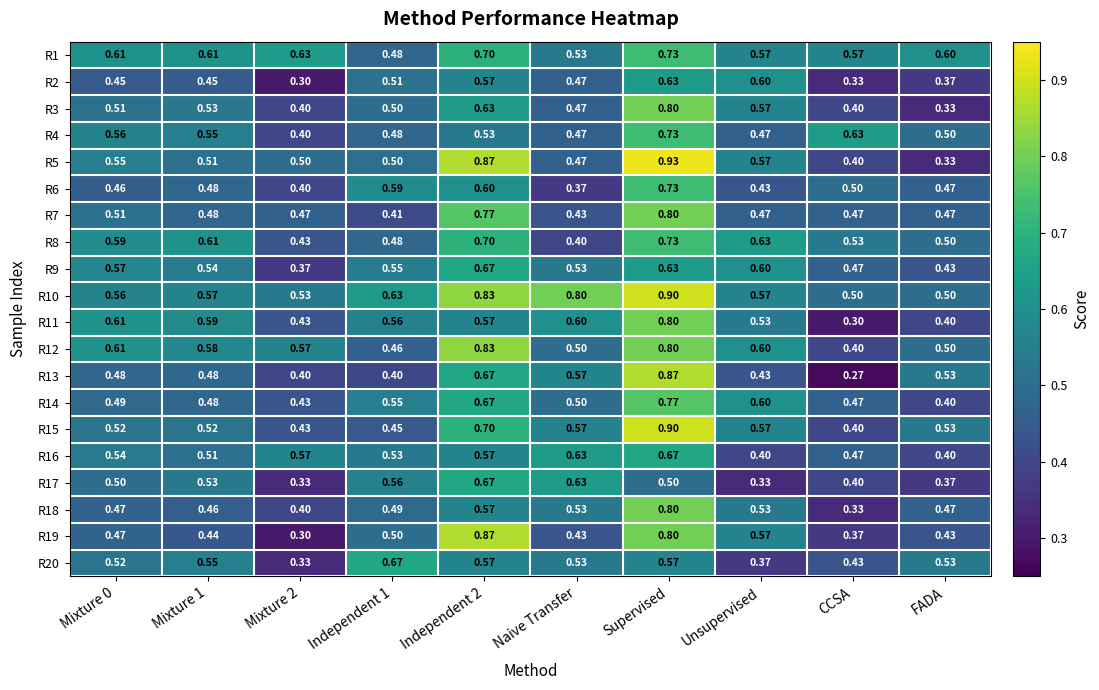

Is the value of R19 at Mixture 1 greater than the value of R10 at Independent 2?

No